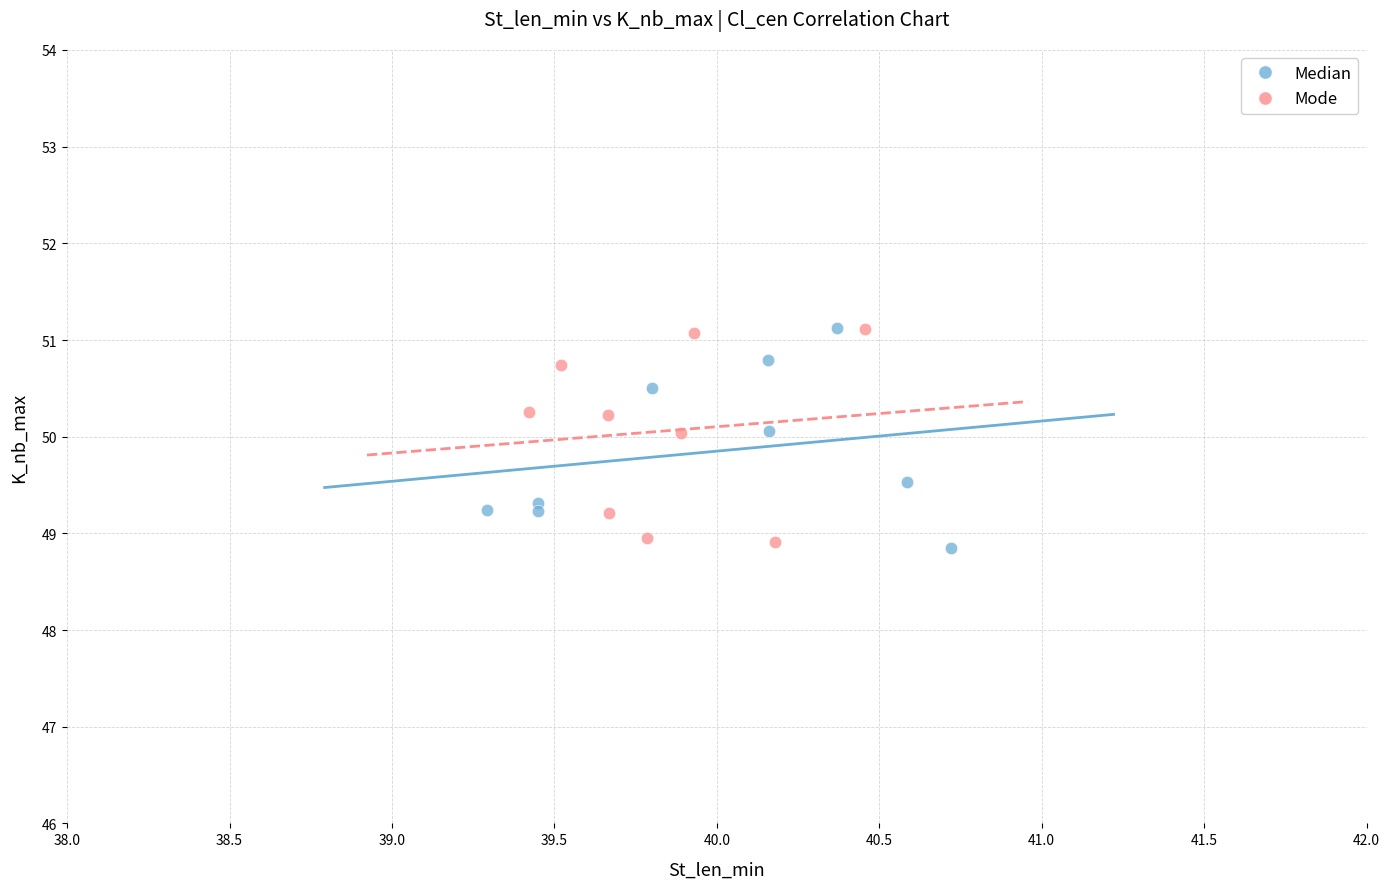

What are all the series names shown in the legend?

Median, Mode